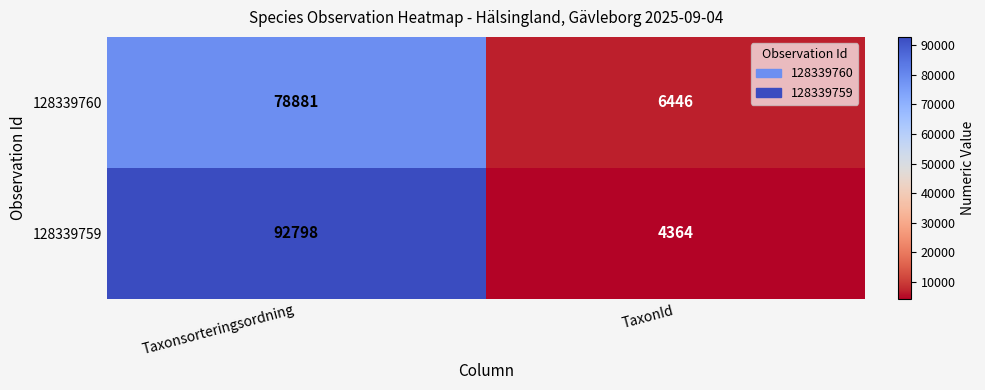

At which category is the sum across all series the highest?

Taxonsorteringsordning